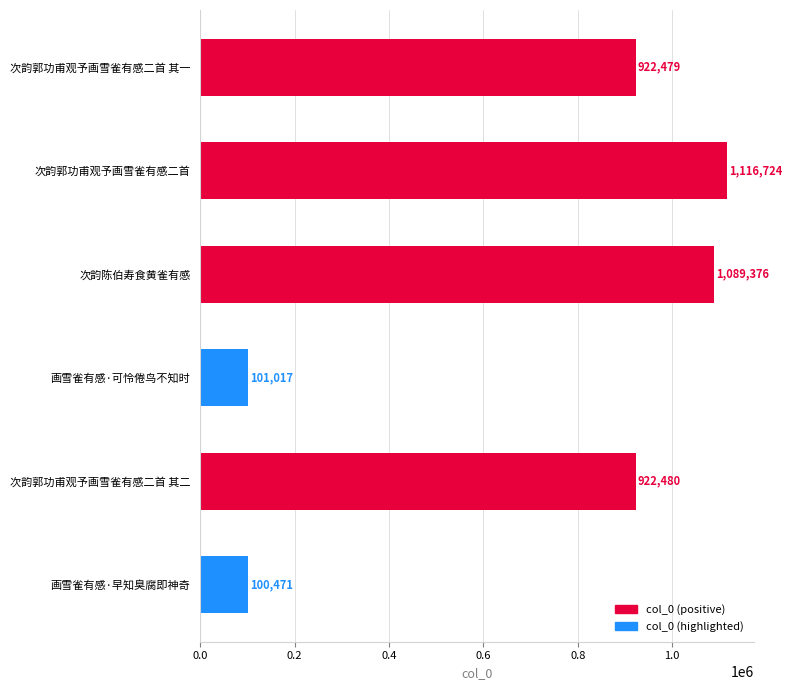

What is the average value?

708758